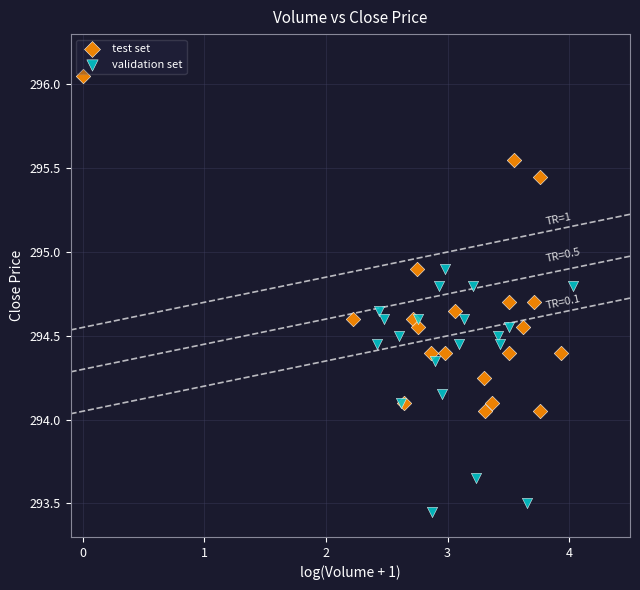

Which series has the widest spread of Y values?

test set